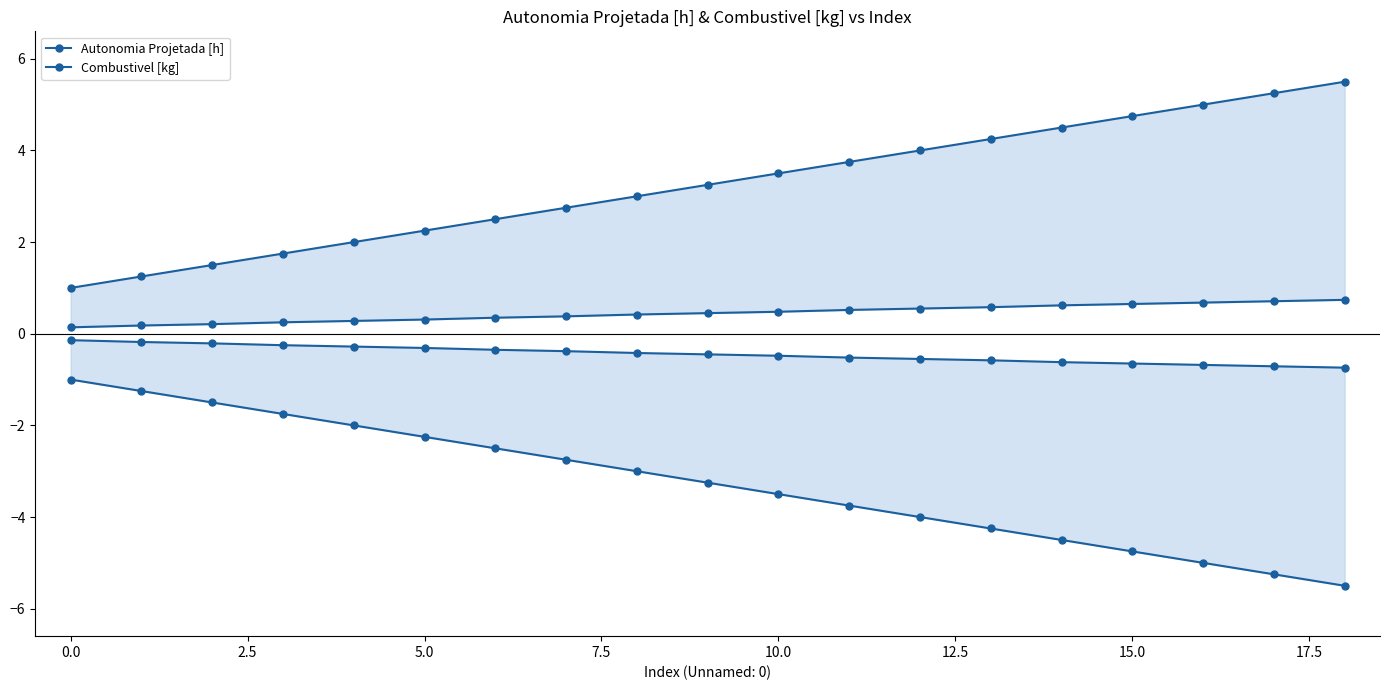

What are all the series names shown in the legend?

Autonomia Projetada [h], Combustivel [kg]